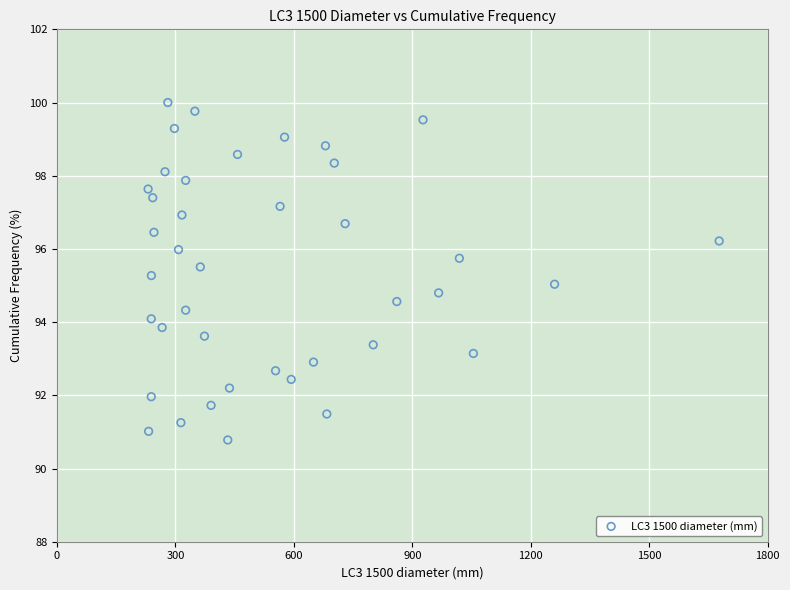

What is the range of Y values (max minus min)?

9.2